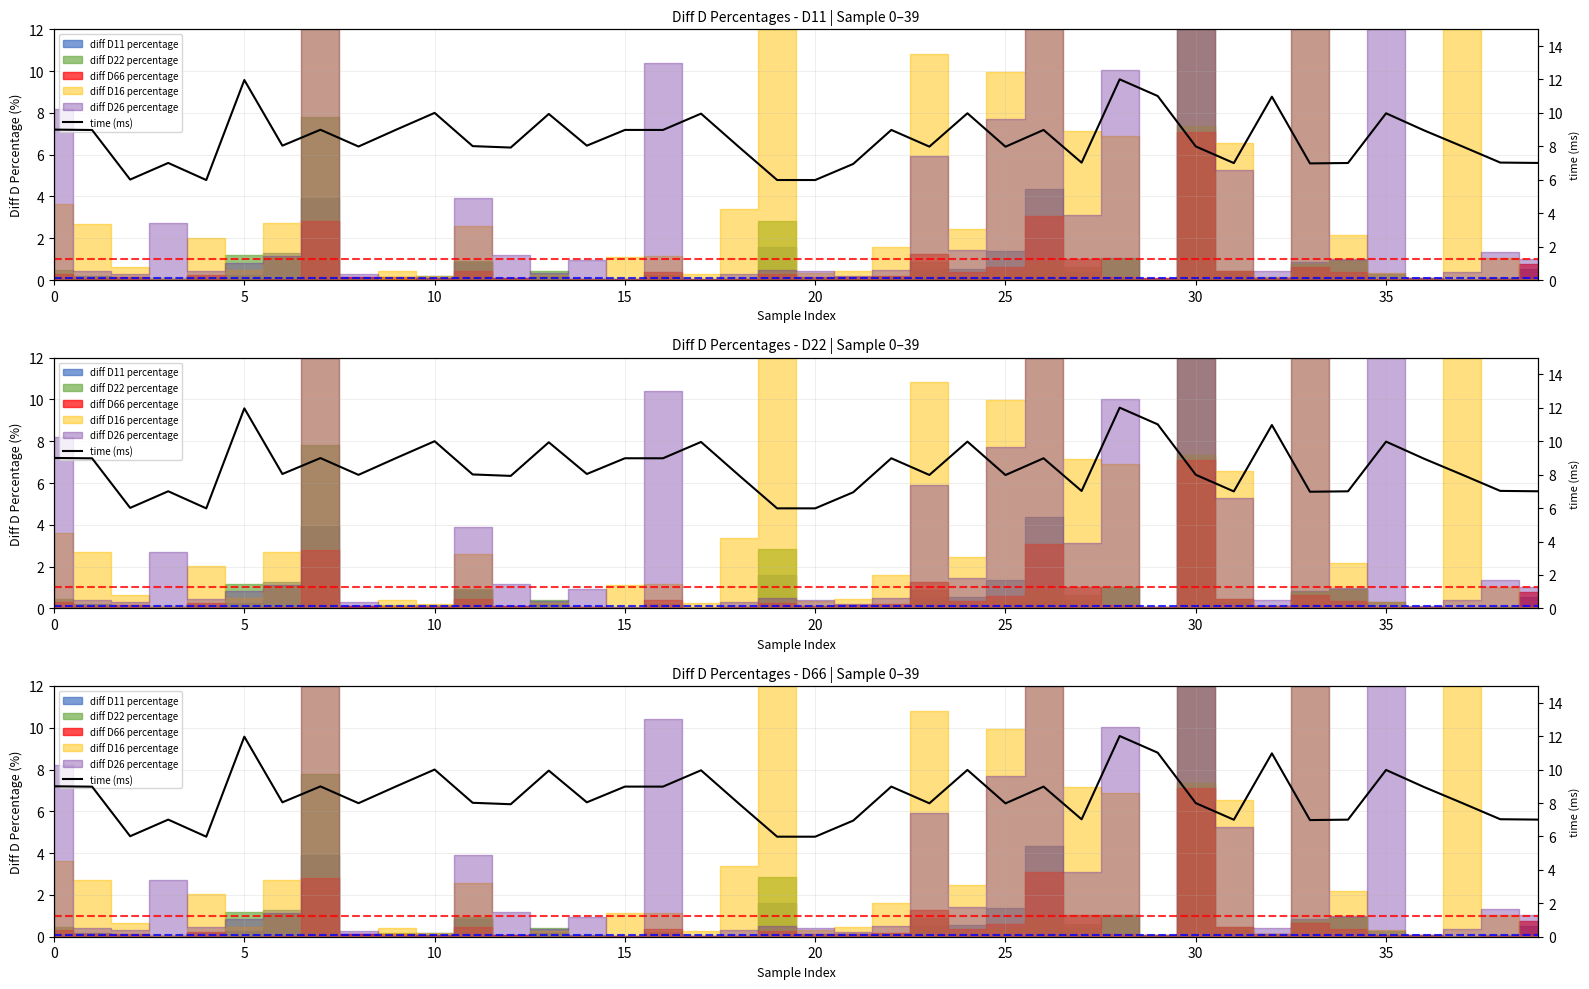

What is the sum of all values?

336.5